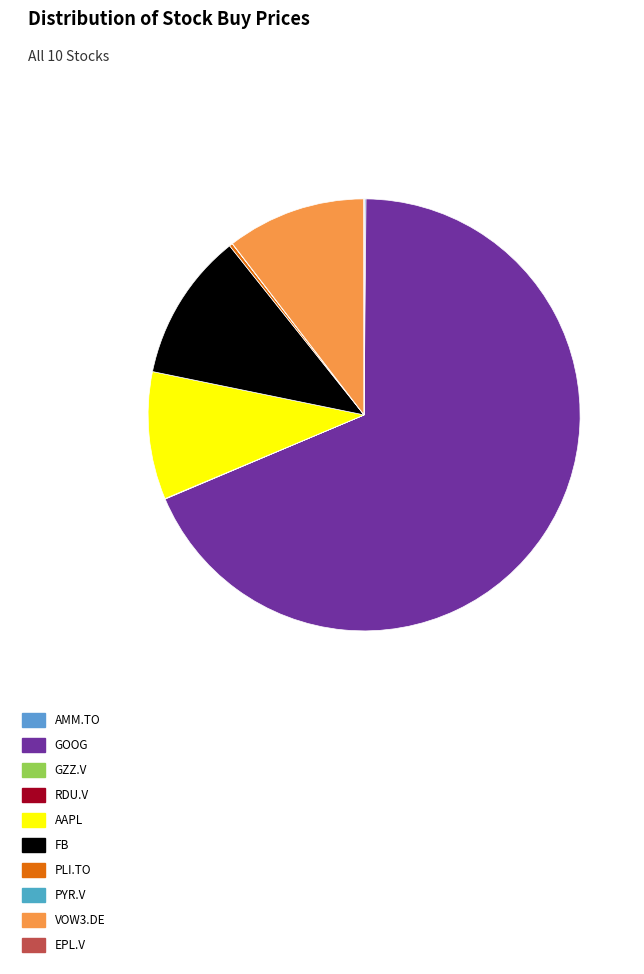

Which category has the biggest portion of the pie?

GOOG